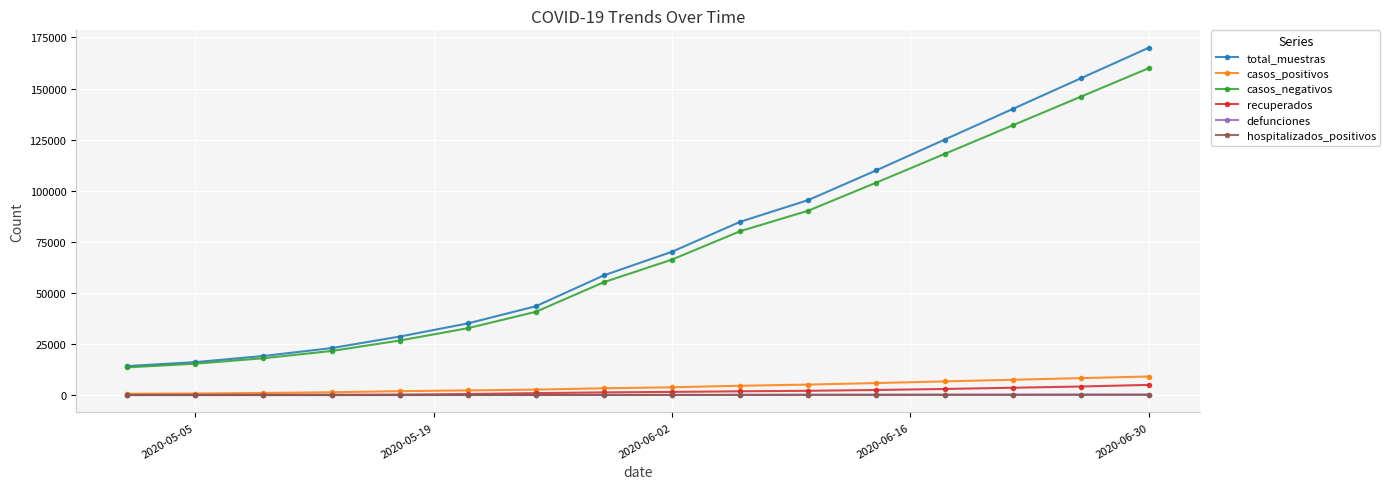

True or false: casos_negativos and casos_positivos intersect in this chart.

False